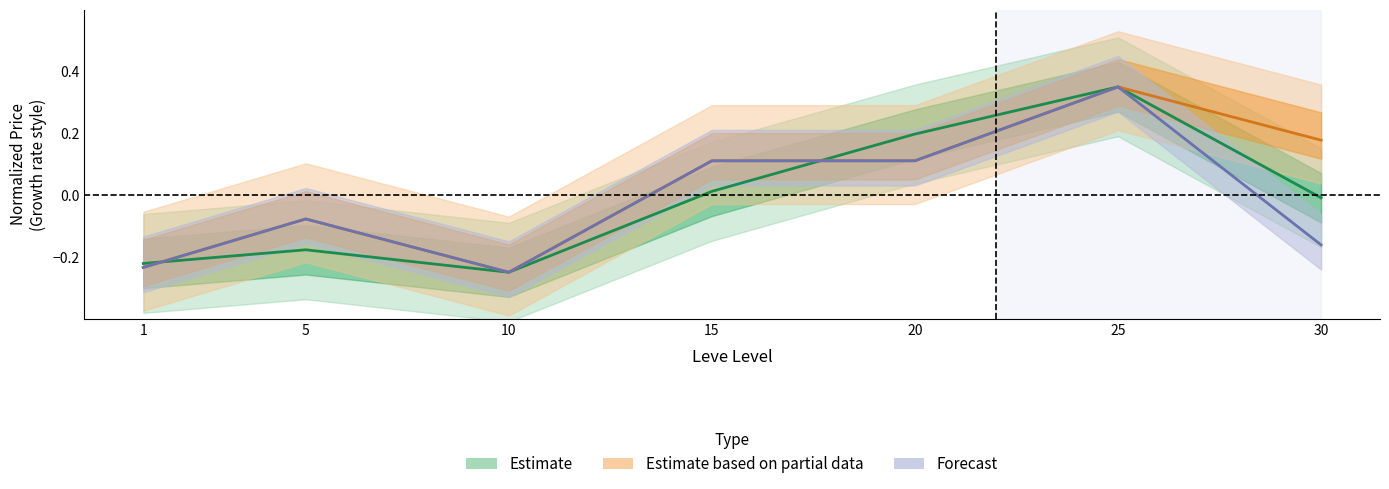

What is the sum of the currentAveragePrice values at 15 and 25?

0.4